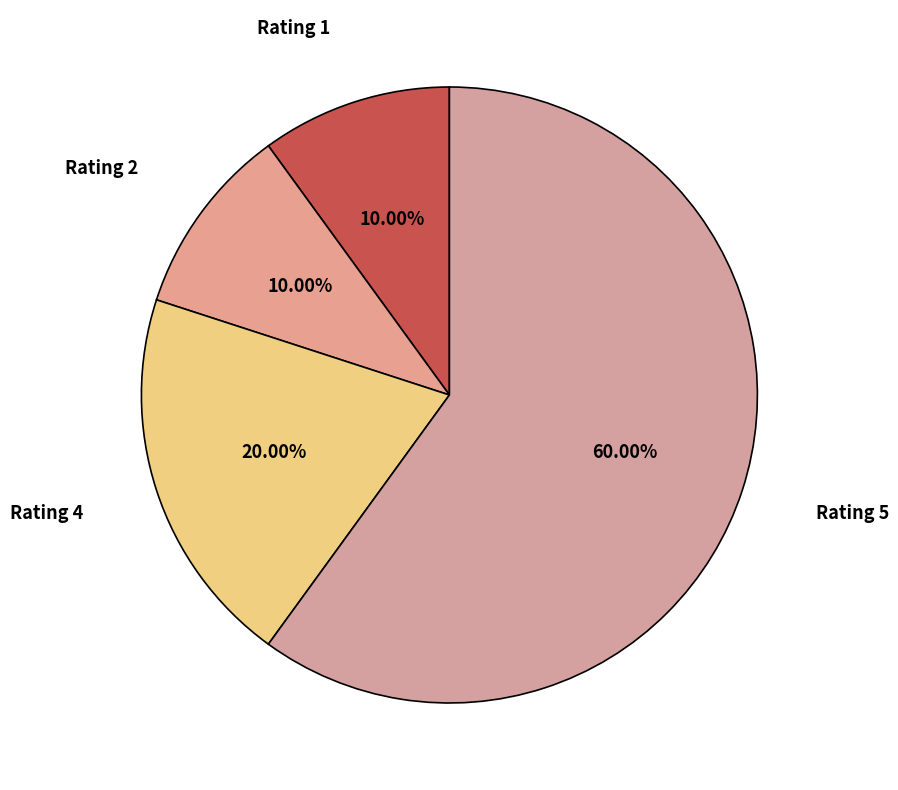

To the nearest percent, what percentage of the pie is Rating 5?

60%